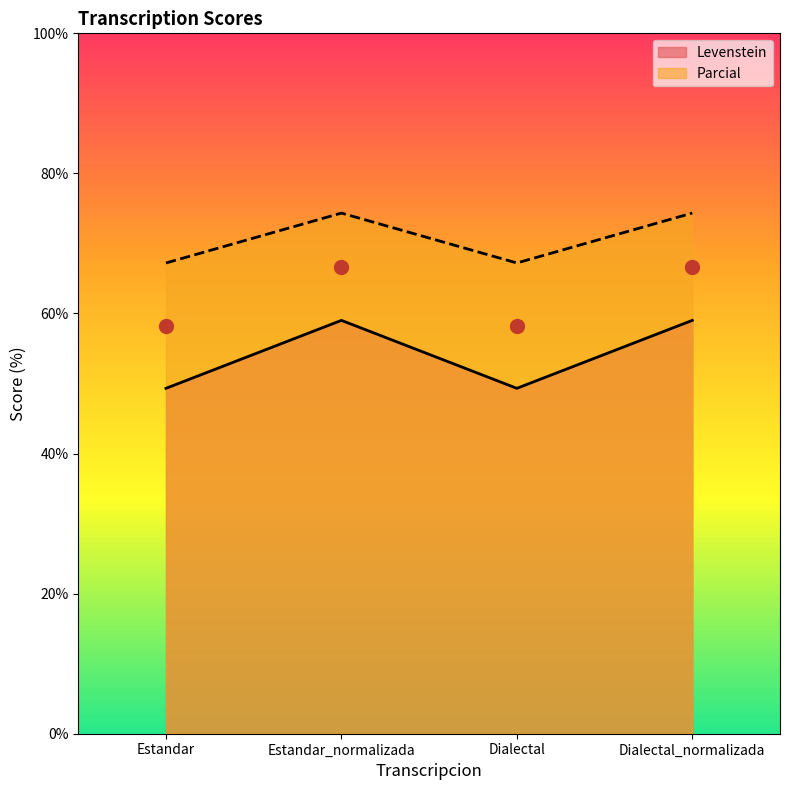

At which category does the chart reach its minimum across all series?

Estandar